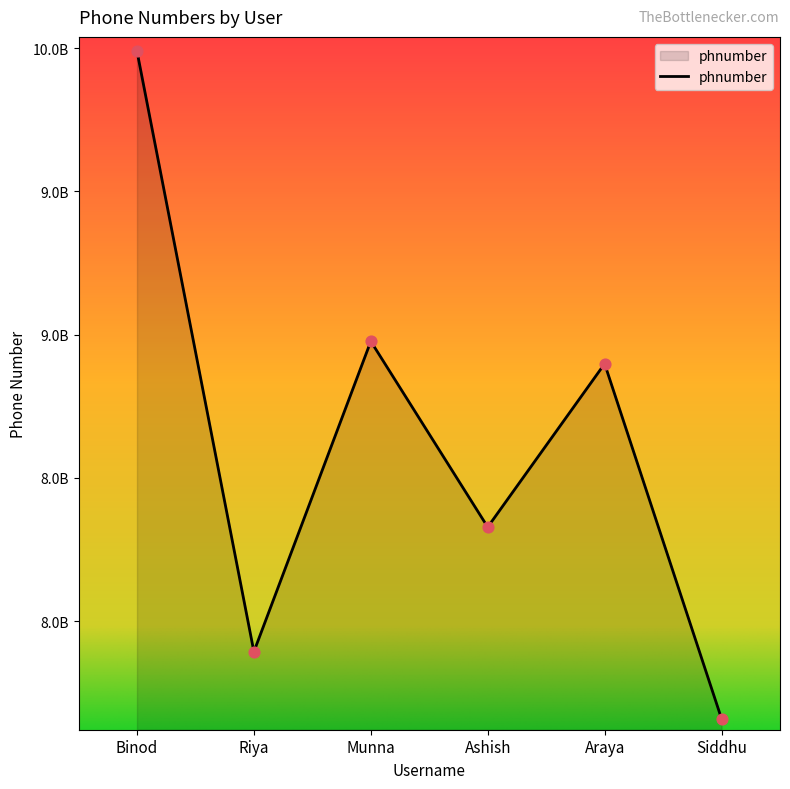

Approximately how many times larger is the value at Binod compared to Araya?

1.1